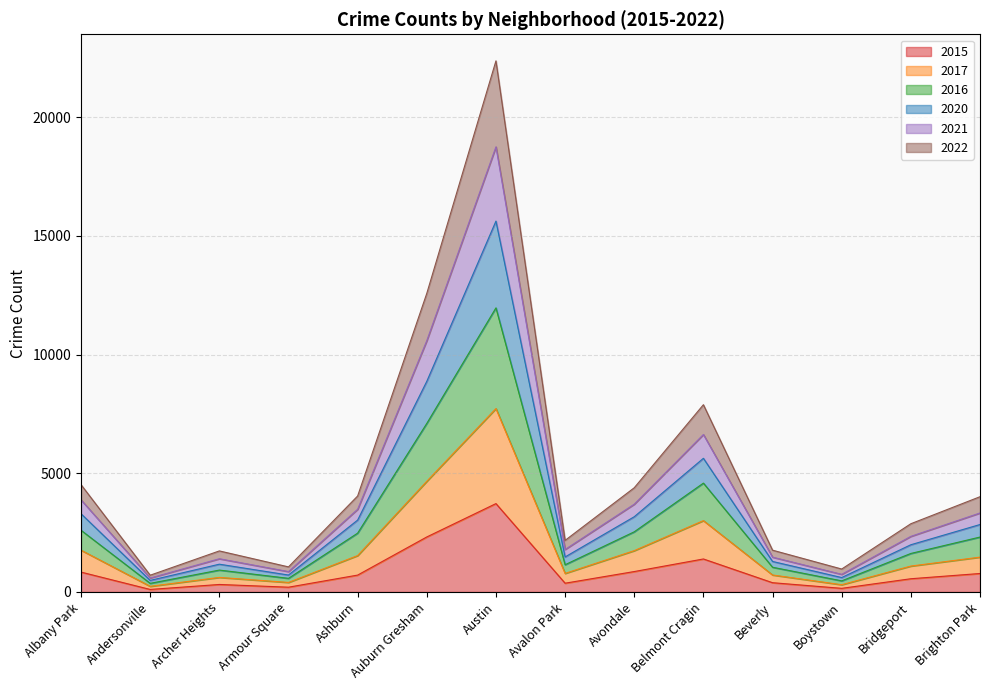

What is the total value across all series at Austin?

22370